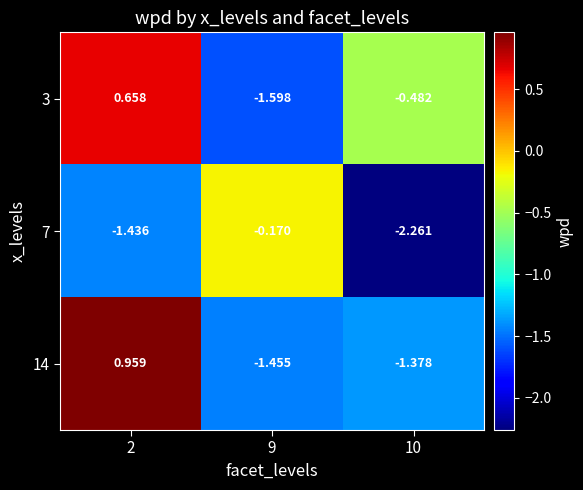

Is the value of 3 at 9 greater than the value of 7 at 2?

No